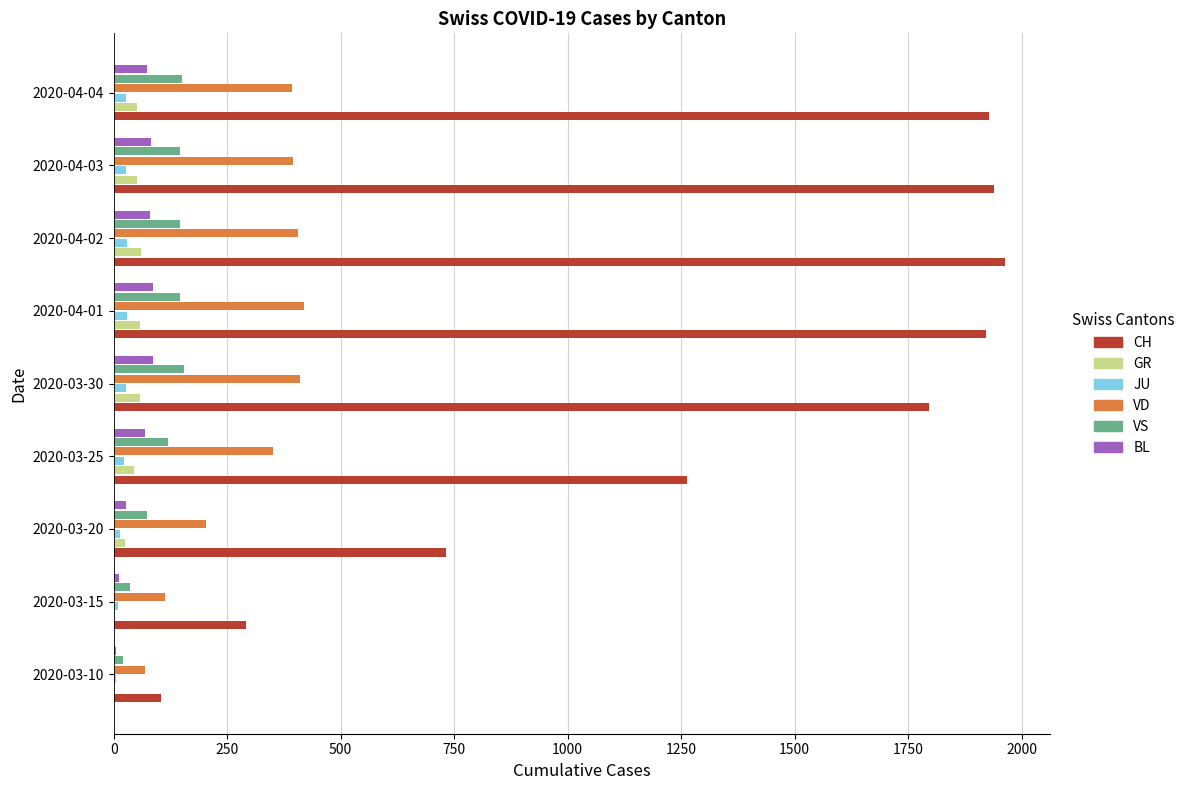

What is the sum of all VD values?

2755